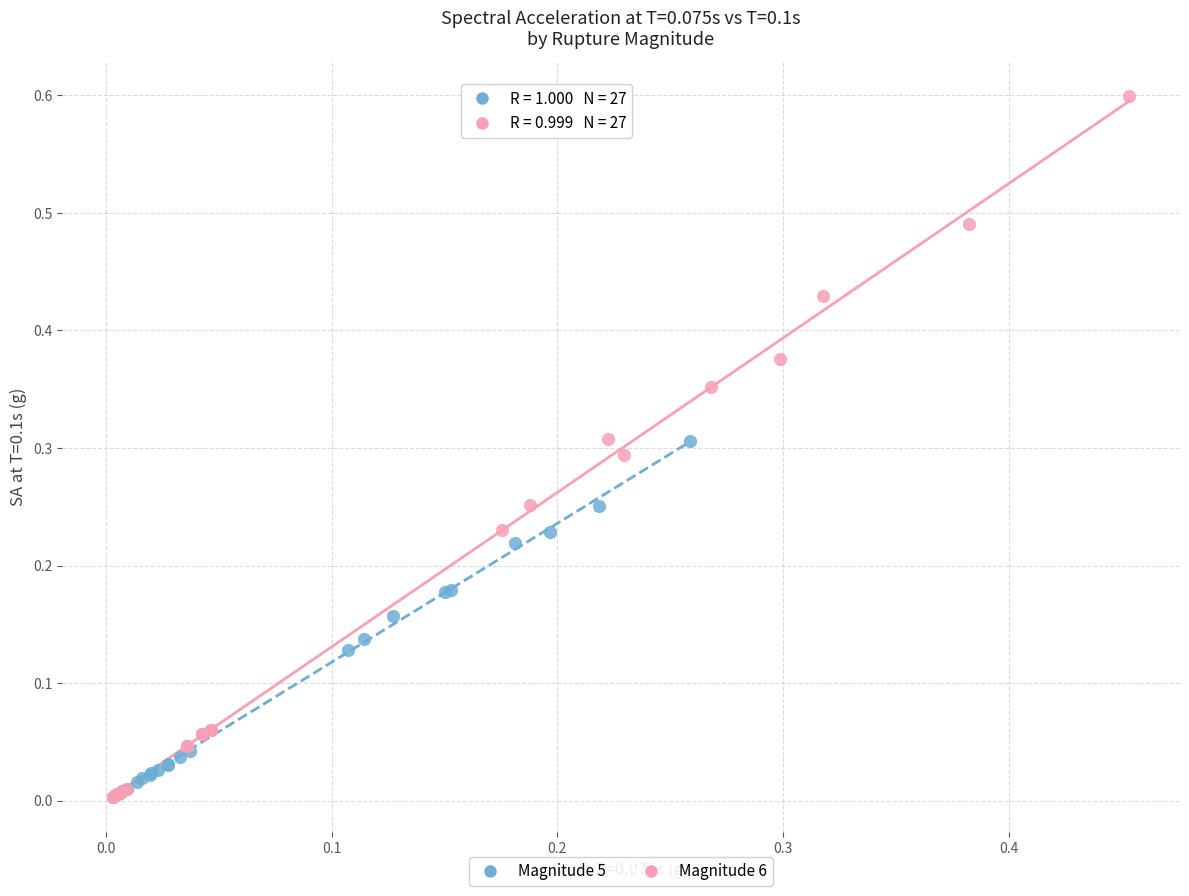

Which series has the widest spread of Y values?

Magnitude 6